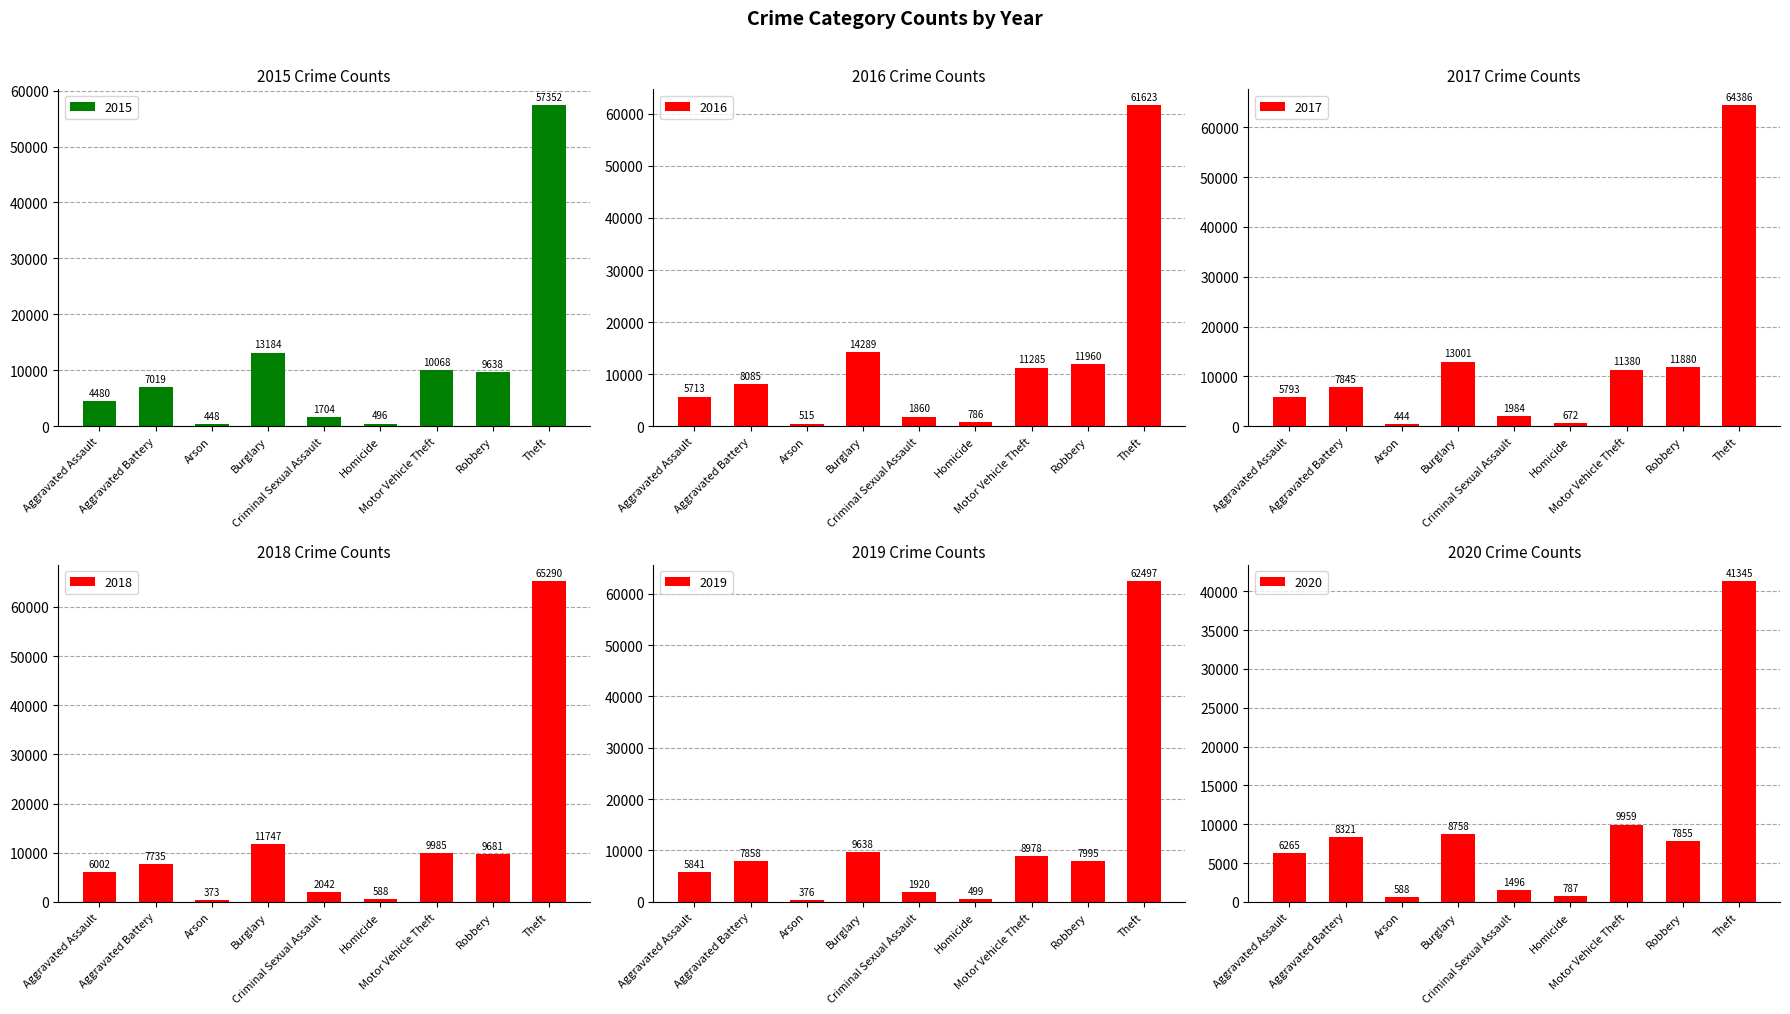

What is the sum of the 2017 values at Homicide and Burglary?

13673